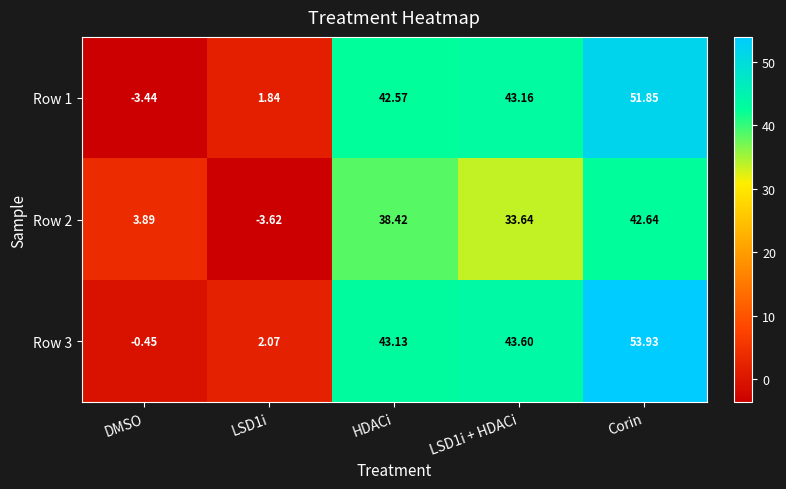

At which label does Row 3 first exceed 43?

HDACi